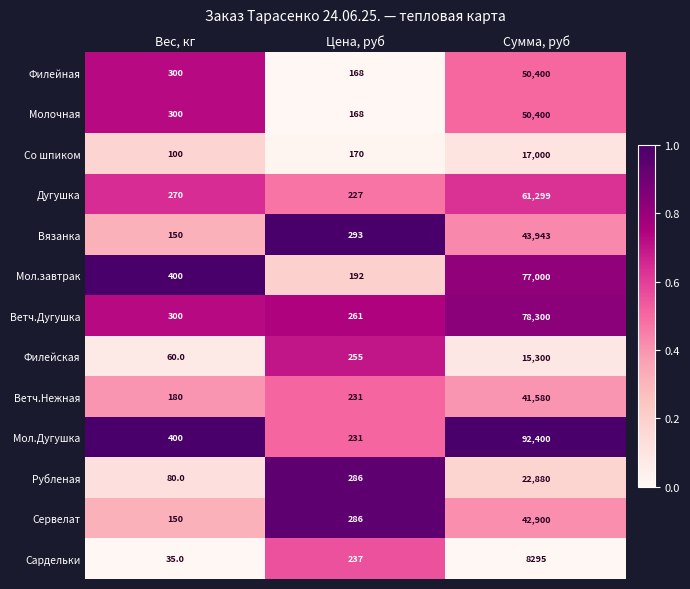

What is the minimum value shown in the chart?

35